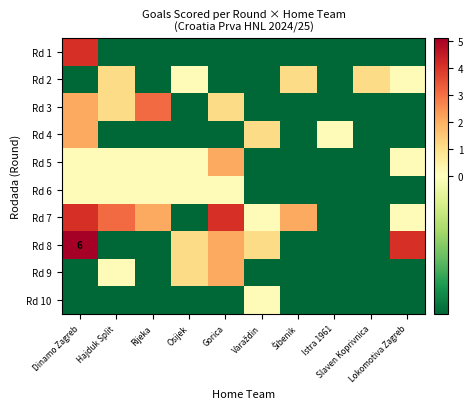

List the labels in order of Rd 1 value, smallest first.

Hajduk Split, Rijeka, Osijek, Gorica, Varaždin, Šibenik, Istra 1961, Slaven Koprivnica, Lokomotiva Zagreb, Dinamo Zagreb